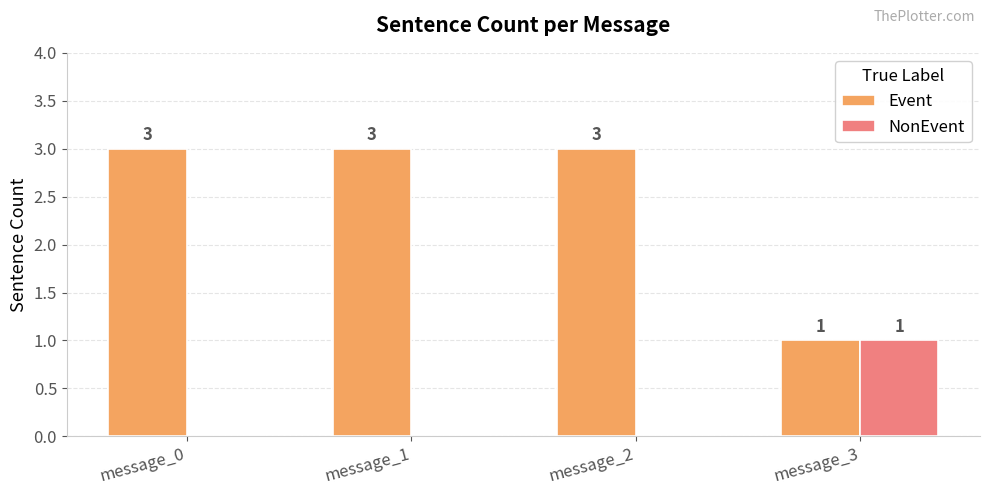

What value does the Event series have at message_1?

3